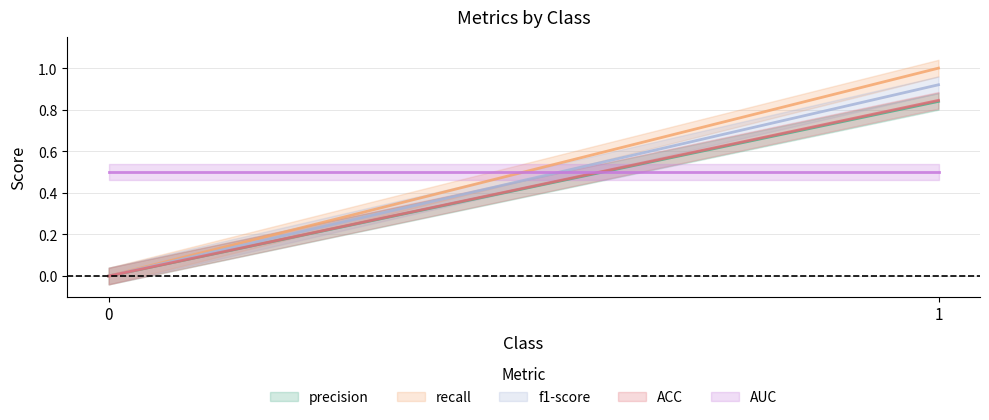

What is the difference between the recall values at 0 and 1?

1.0